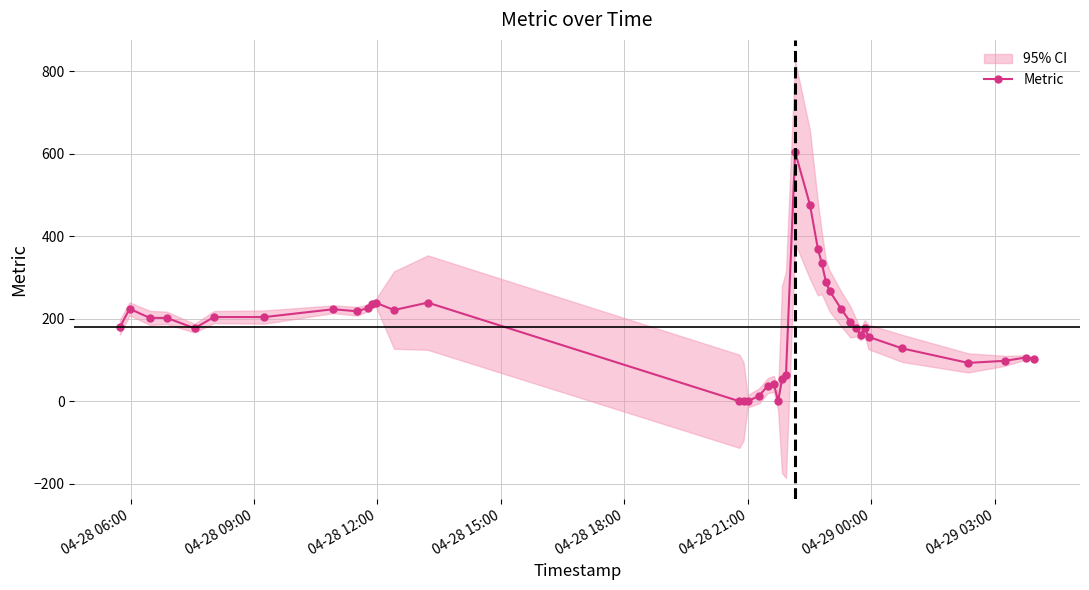

True or false: Metric has more than 1 interior local peaks.

True